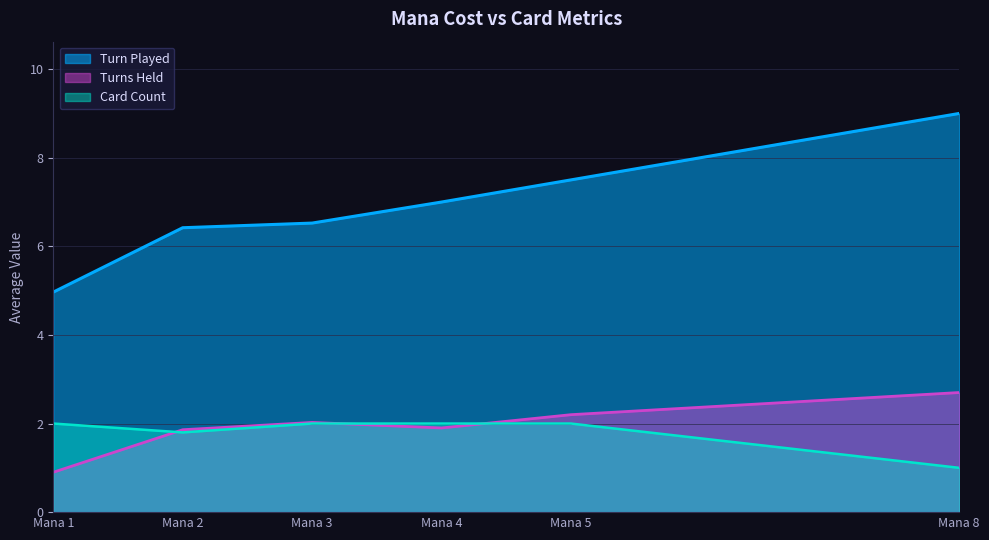

How many values in the Turn Played series are below 7?

3